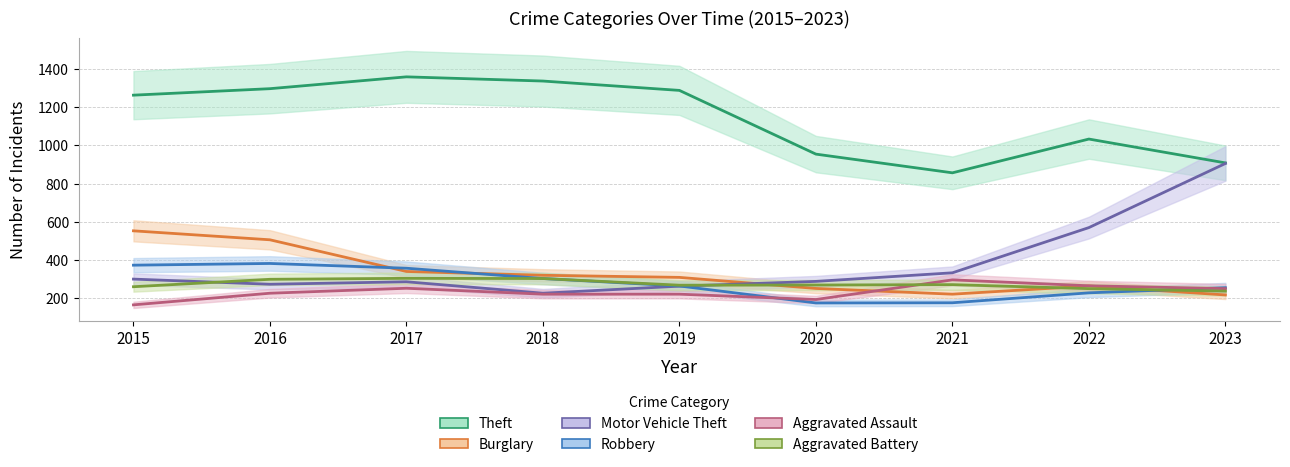

Does the chart display data point markers on the line(s)?

No